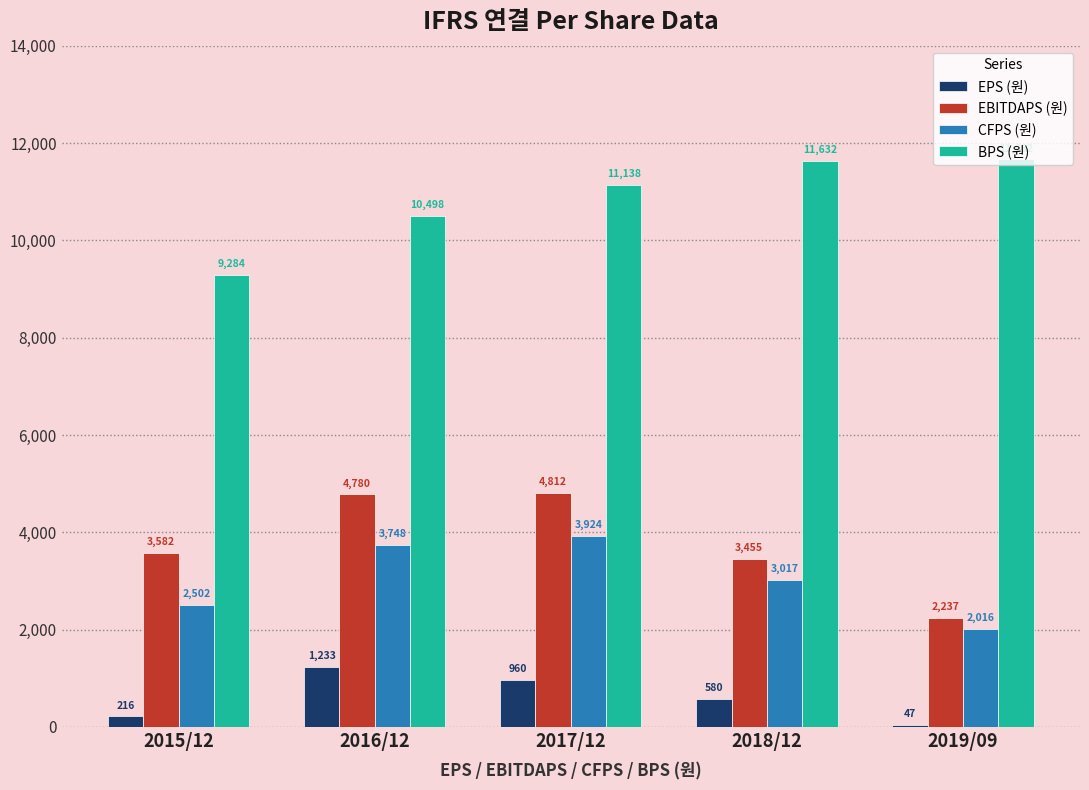

What is the difference between the EPS (원) values at 2016/12 and 2018/12?

653